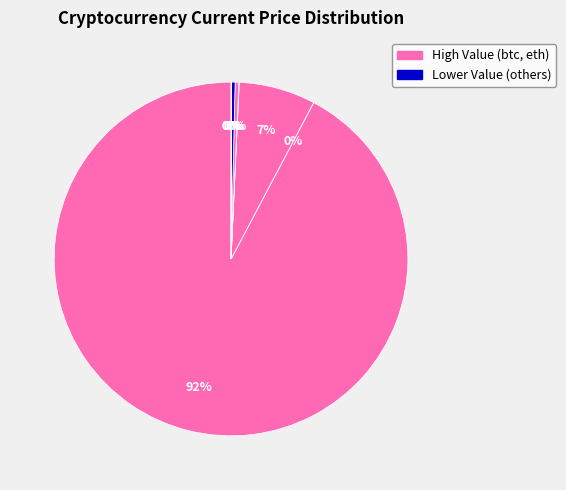

Which category has the biggest portion of the pie?

btc